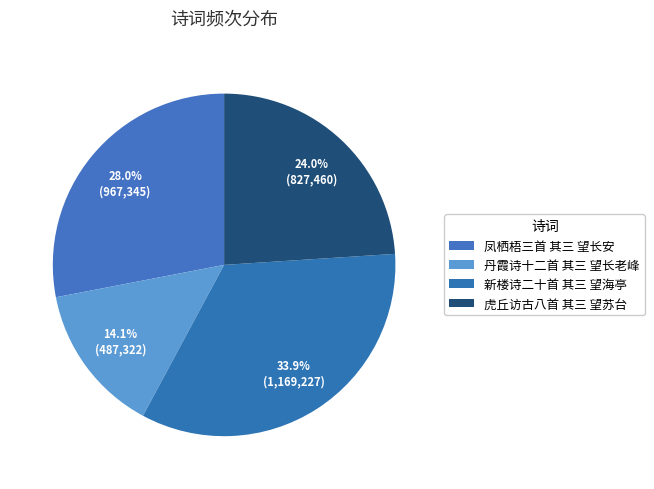

How many slices are in this pie chart?

4